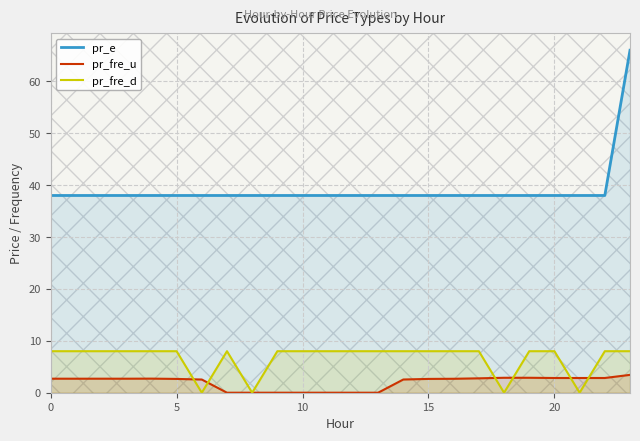

True or false: pr_fre_d has a value of 2.3 at 15.

False